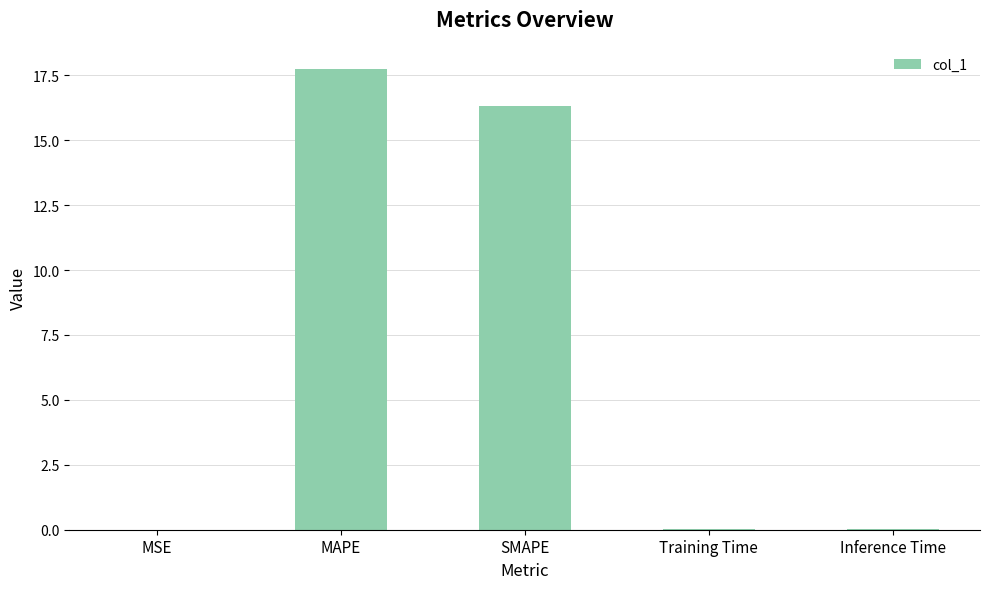

Between MAPE and Inference Time, which is larger?

MAPE